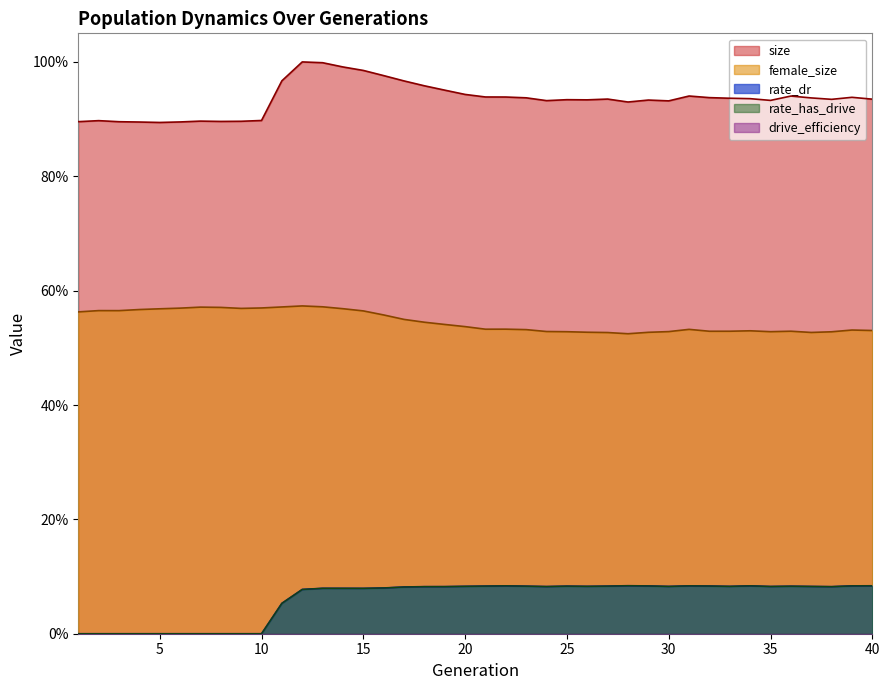

Does the chart display data point markers on the line(s)?

No